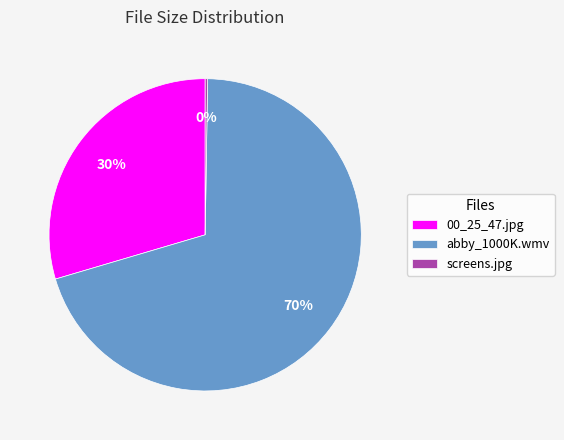

Is the sum of abby_1000K.wmv and 00_25_47.jpg greater than half?

Yes